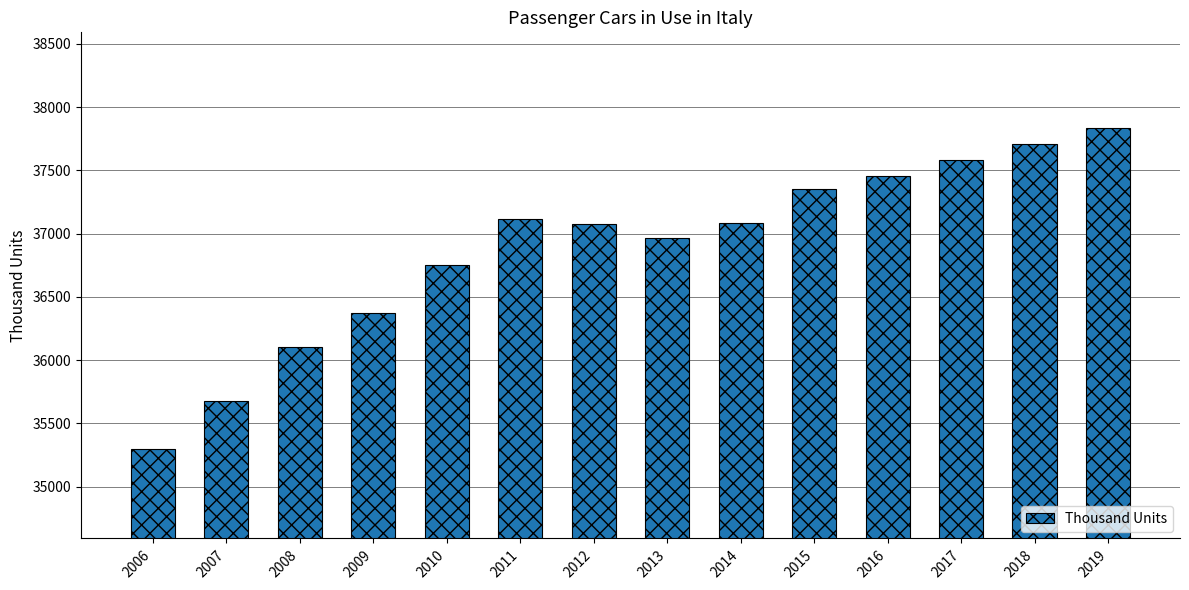

What is the change in value from 2010 to 2017?

+830.4